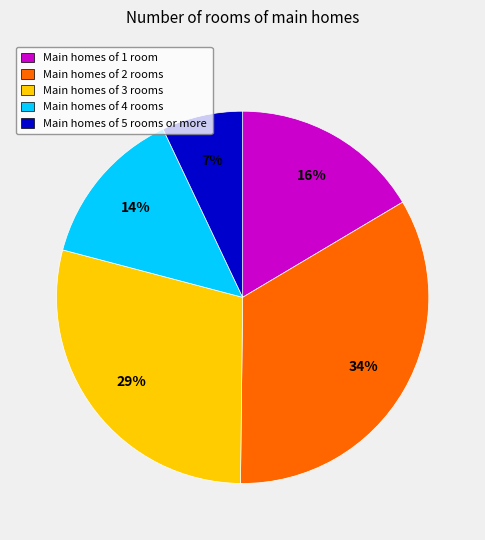

Between Main homes of 4 rooms and Main homes of 3 rooms, which is larger?

Main homes of 3 rooms